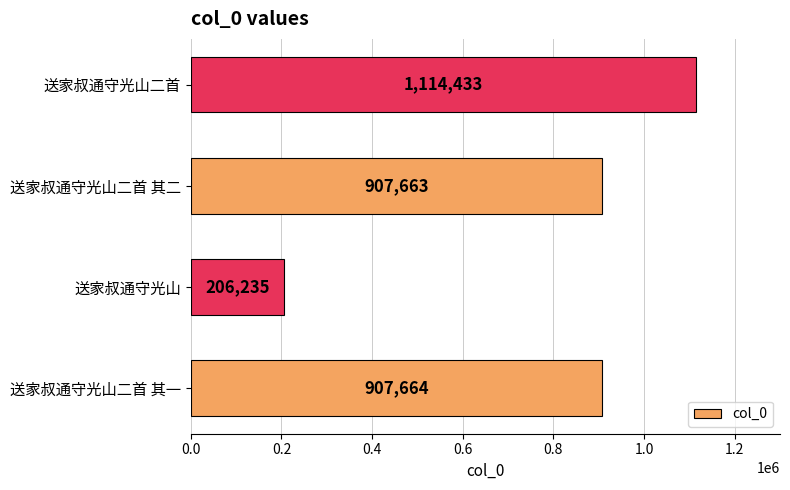

What is the difference between the maximum and minimum values?

908198